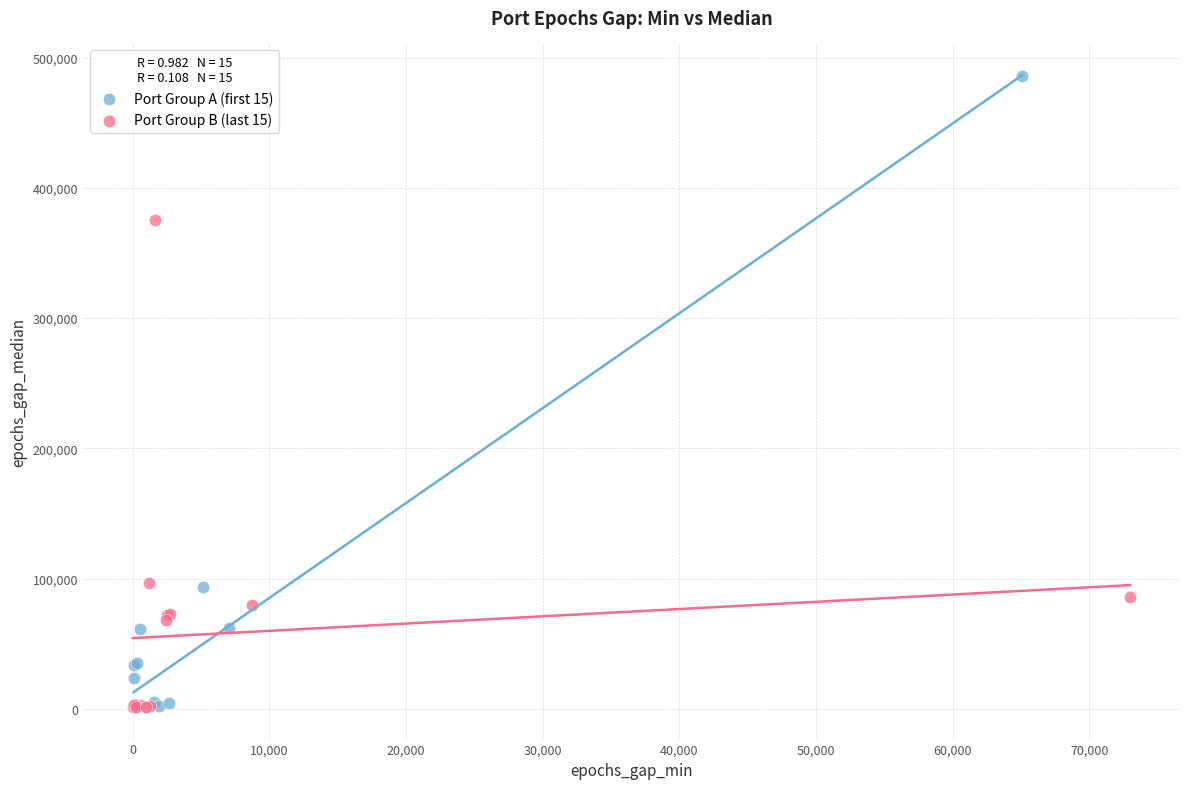

Which series contains the highest Y value?

Port Group A (first 15)